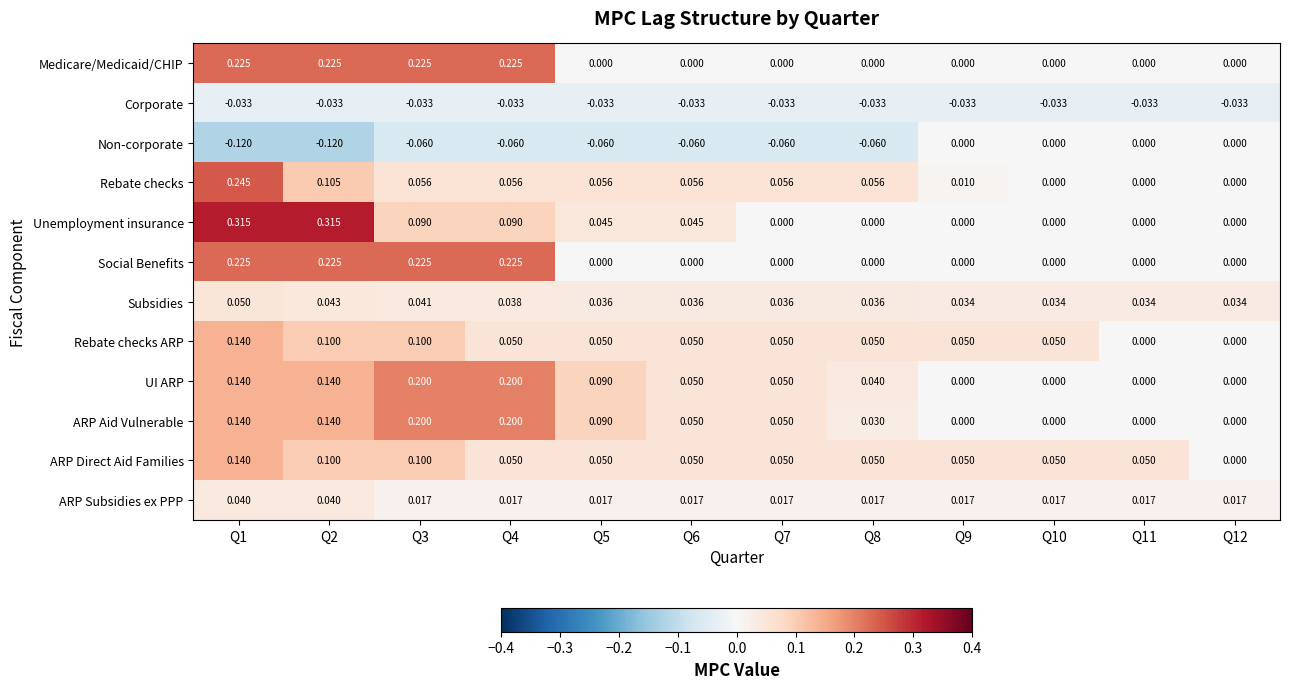

At which category is the sum across all series the highest?

Q1